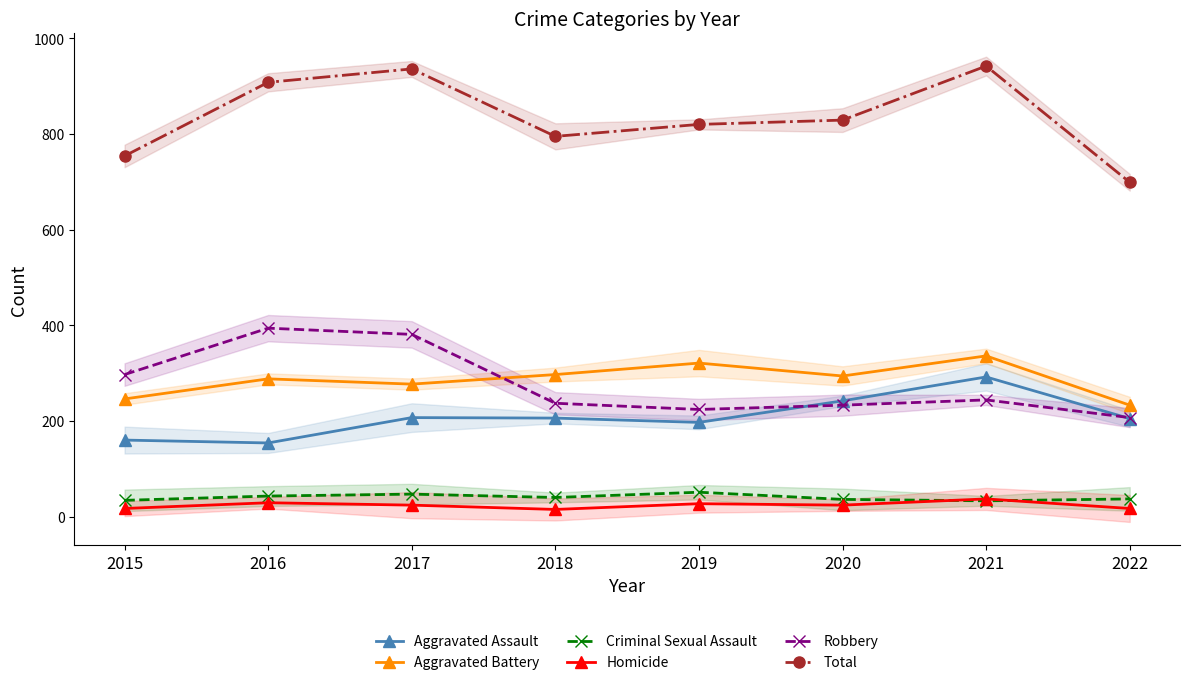

Which series has the widest spread of values?

Total